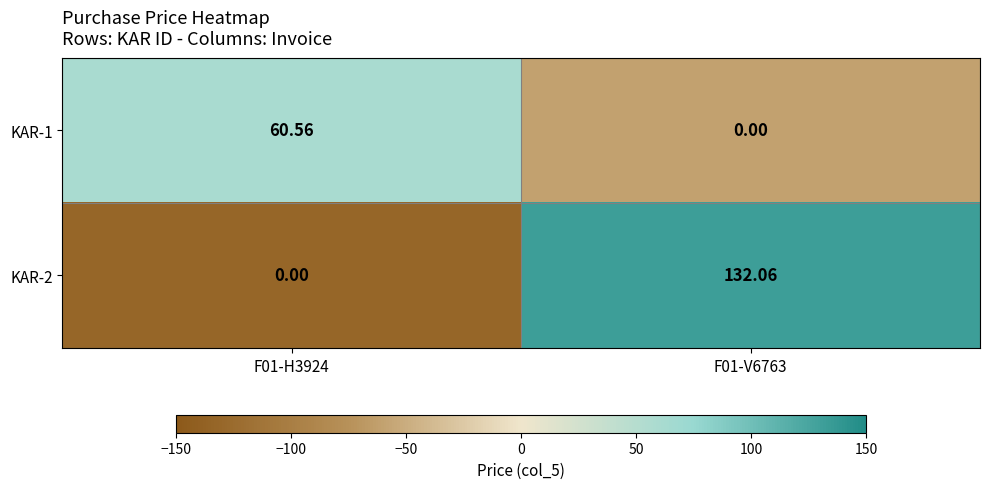

Is the value of KAR-2 at F01-H3924 greater than the value of KAR-1 at F01-H3924?

No